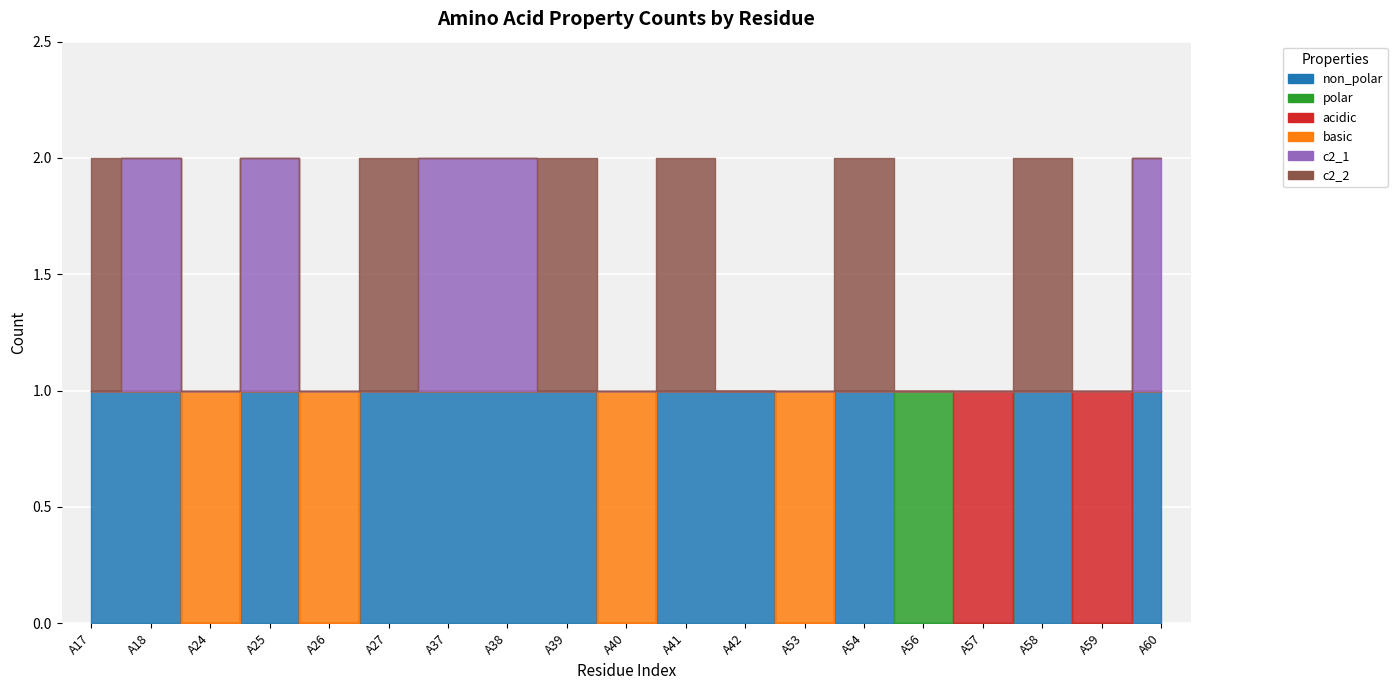

In c2_2, how many points are higher than both neighbors (excluding endpoints)?

5